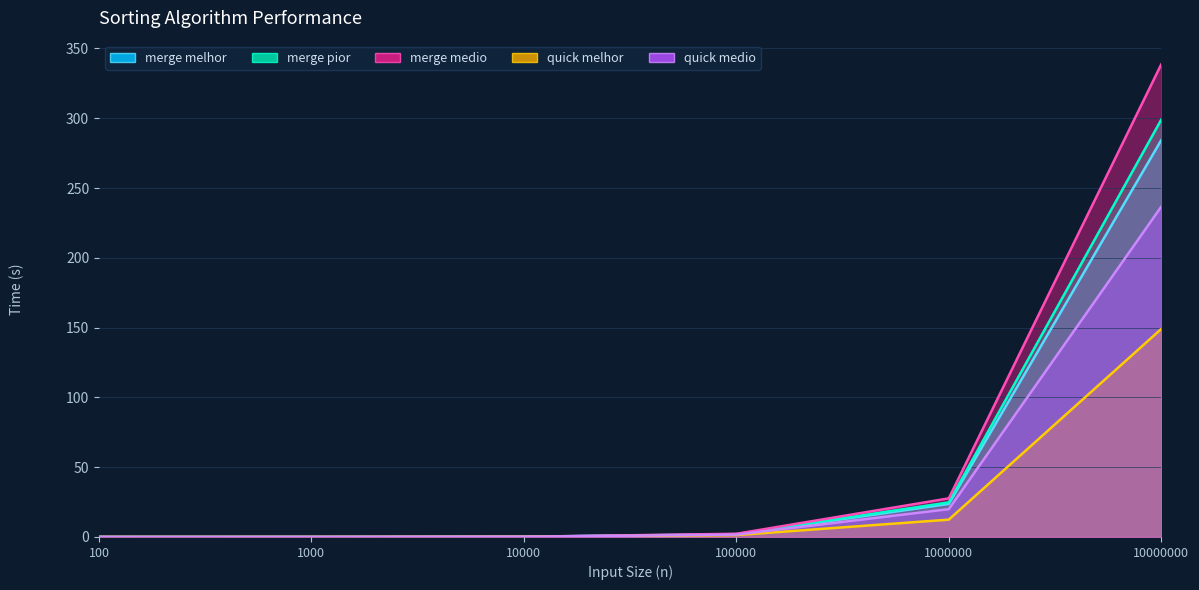

Between 100 and 100000, which series saw the biggest shift?

merge_medio